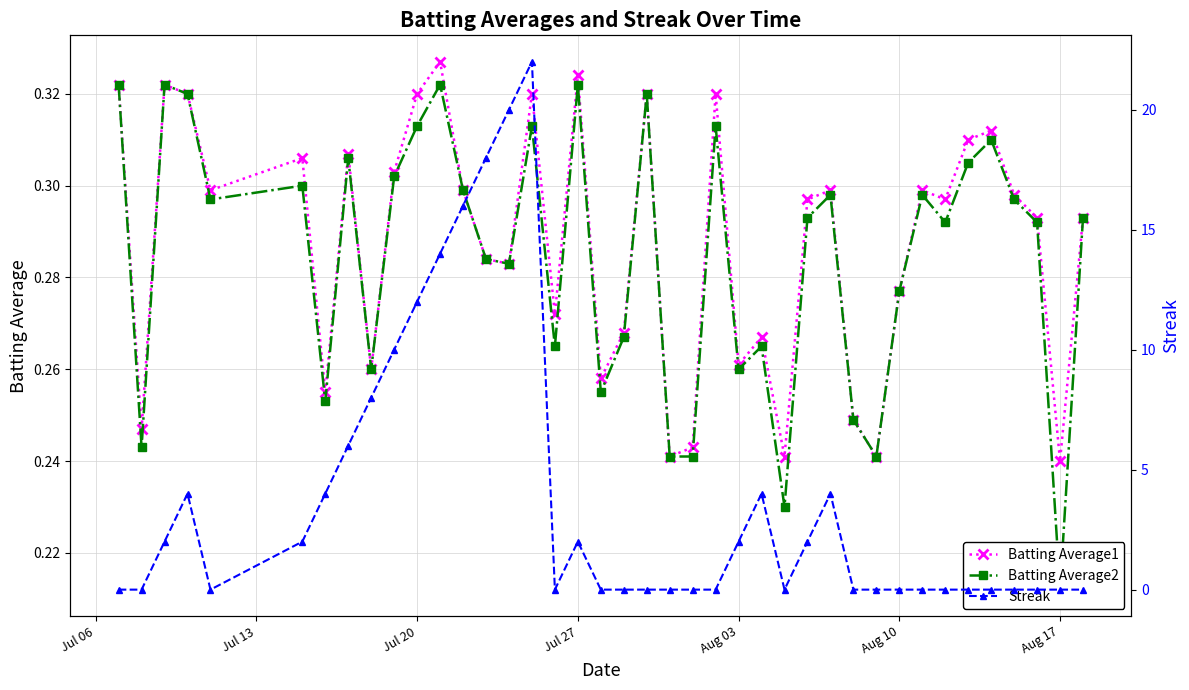

At how many categories does at least one series exceed 18?

2